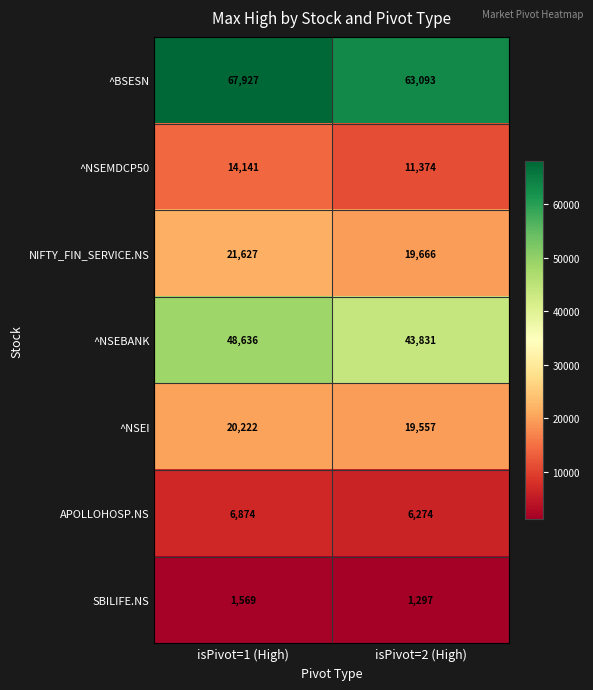

Which series has the widest spread of values?

^BSESN